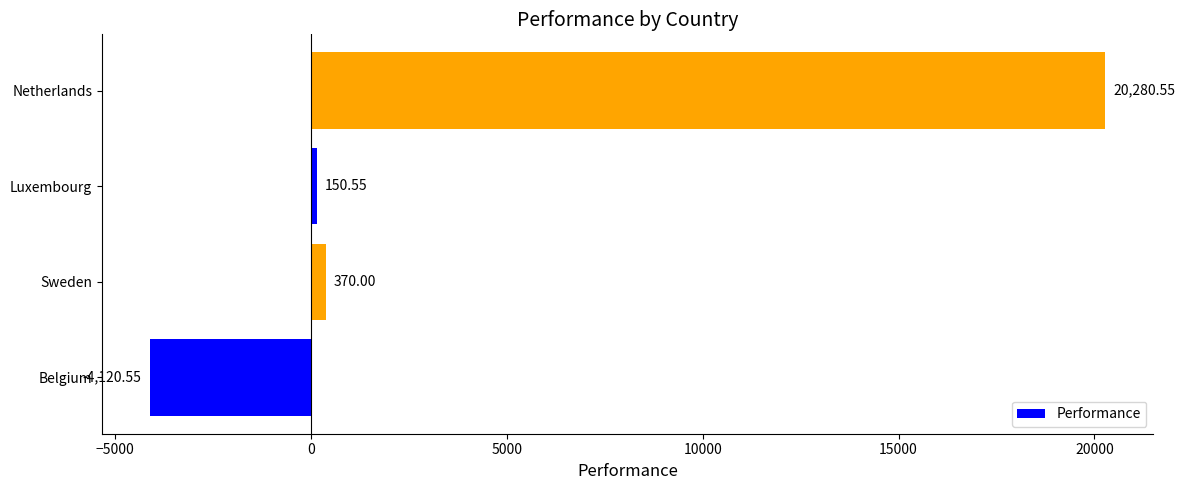

Where is the data nearest to the value 8080?

Sweden